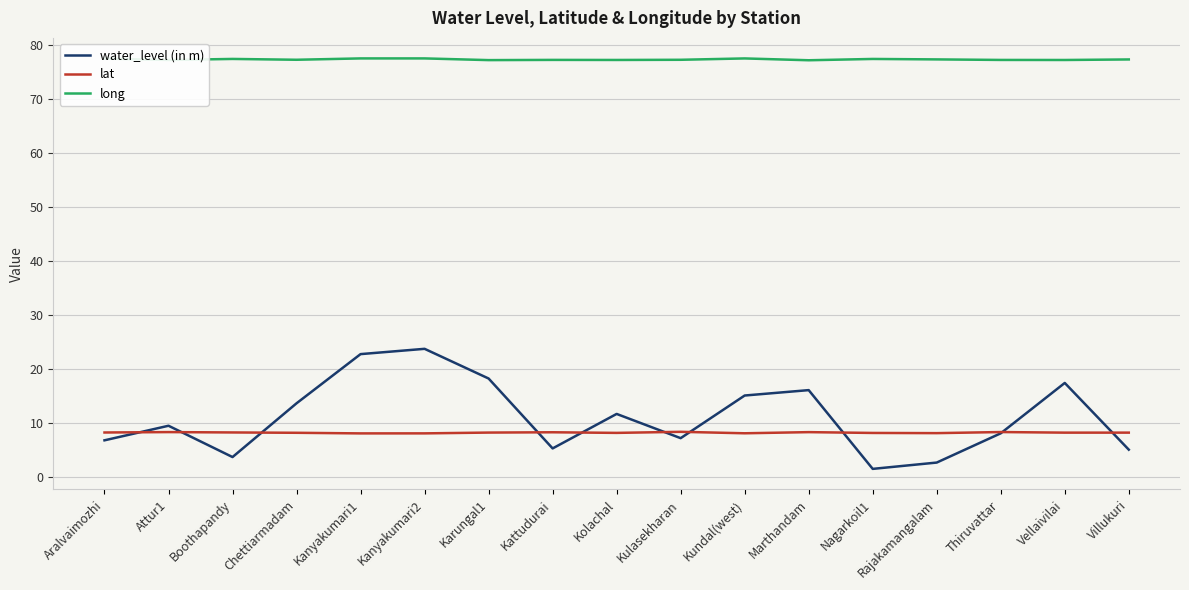

What position from the left is Villukuri?

17